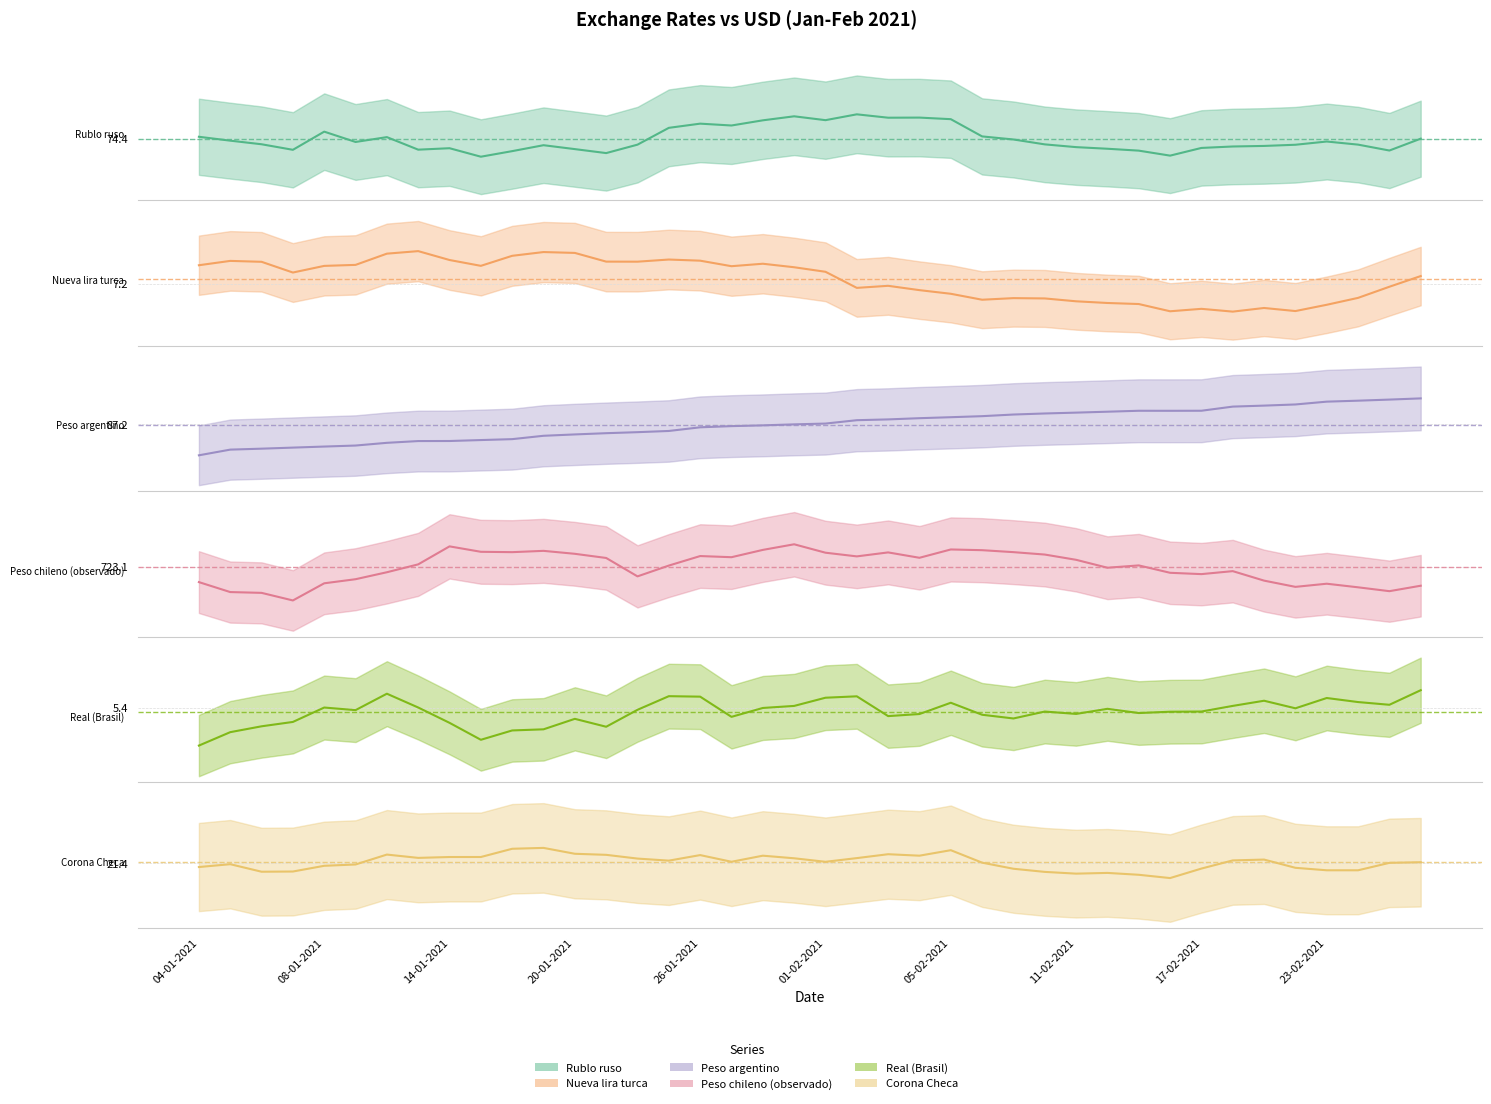

What is the difference between the maximum and minimum values in the Peso argentino series?

5.6